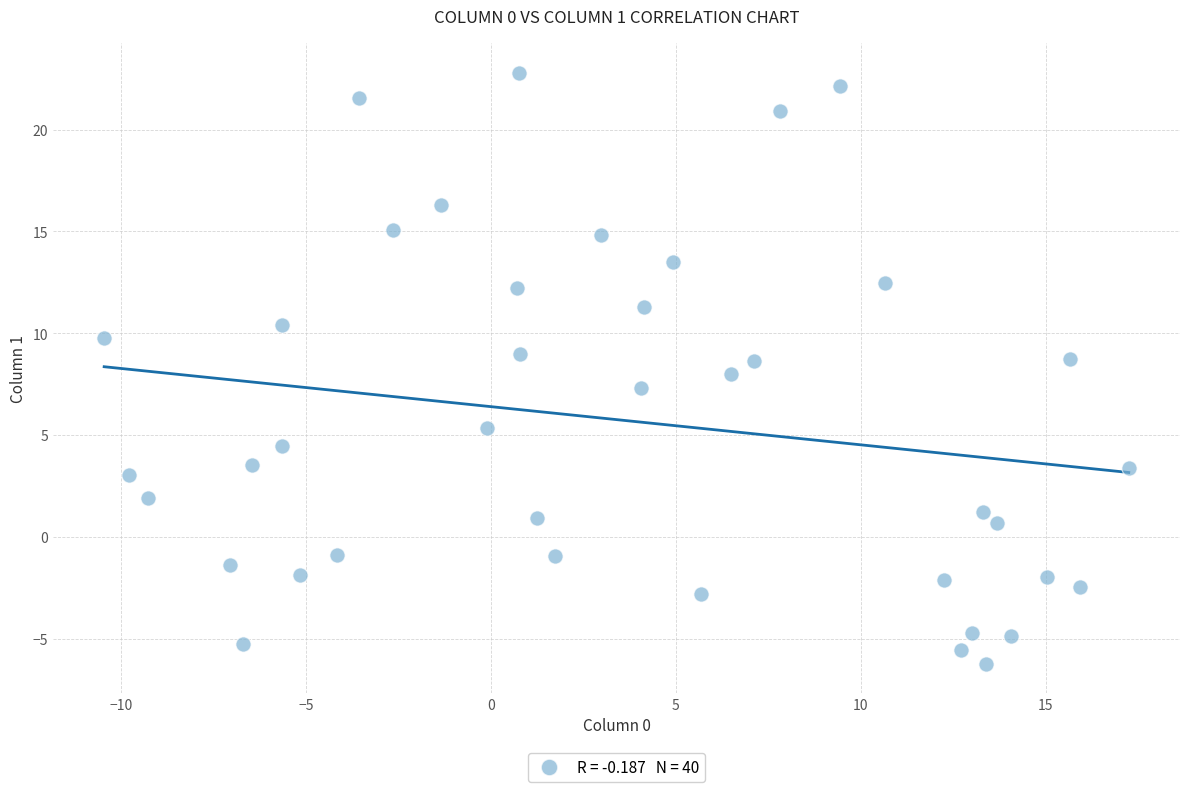

What is the range of Y values (max minus min)?

29.0